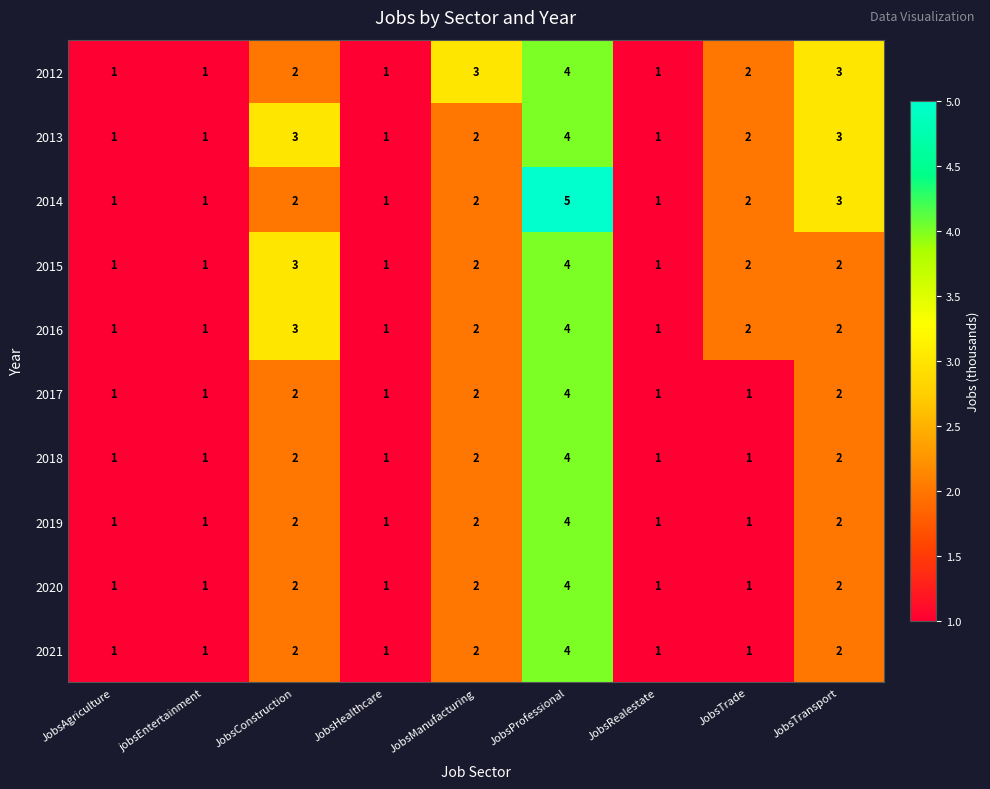

How many data points in 2012 are less than 2?

4